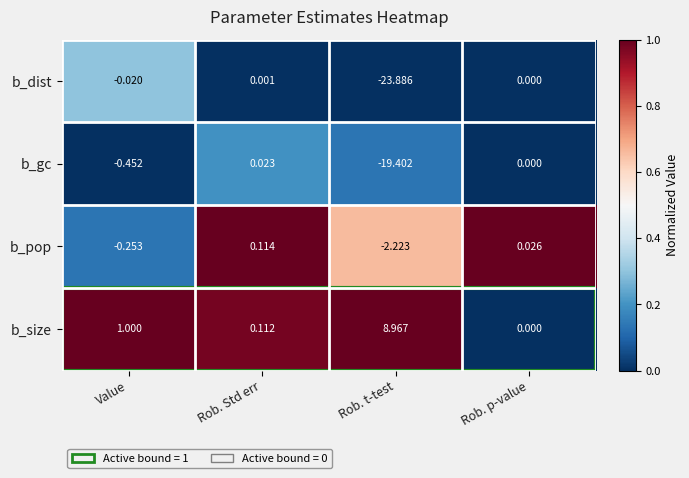

At how many categories does at least one series exceed 0?

4